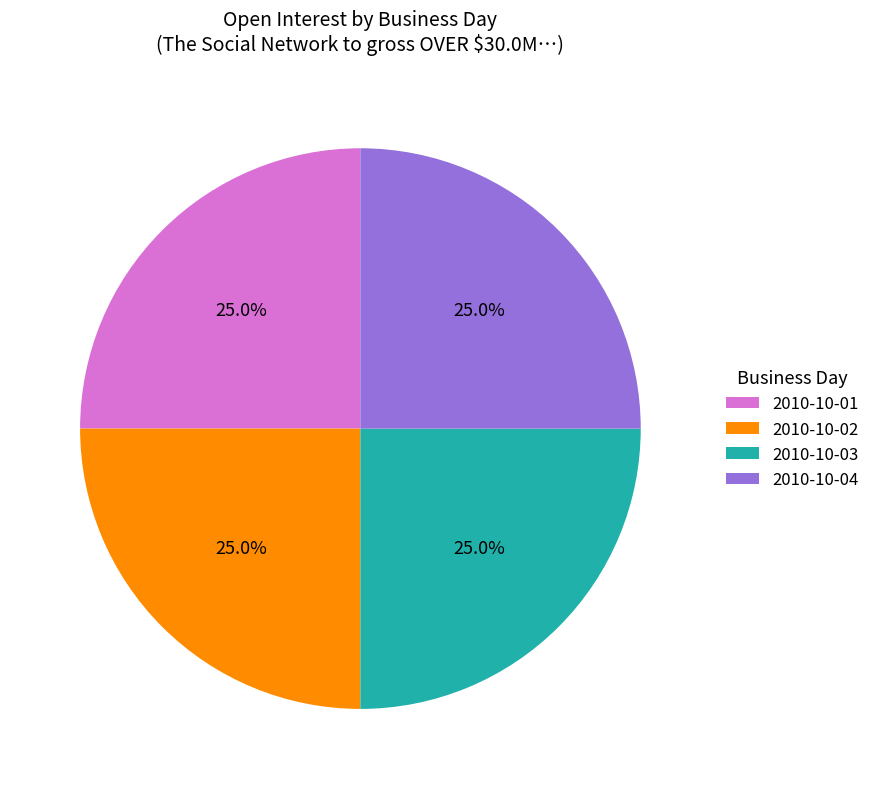

Combined, what portion of the pie is 2010-10-01 and 2010-10-02?

50.0%